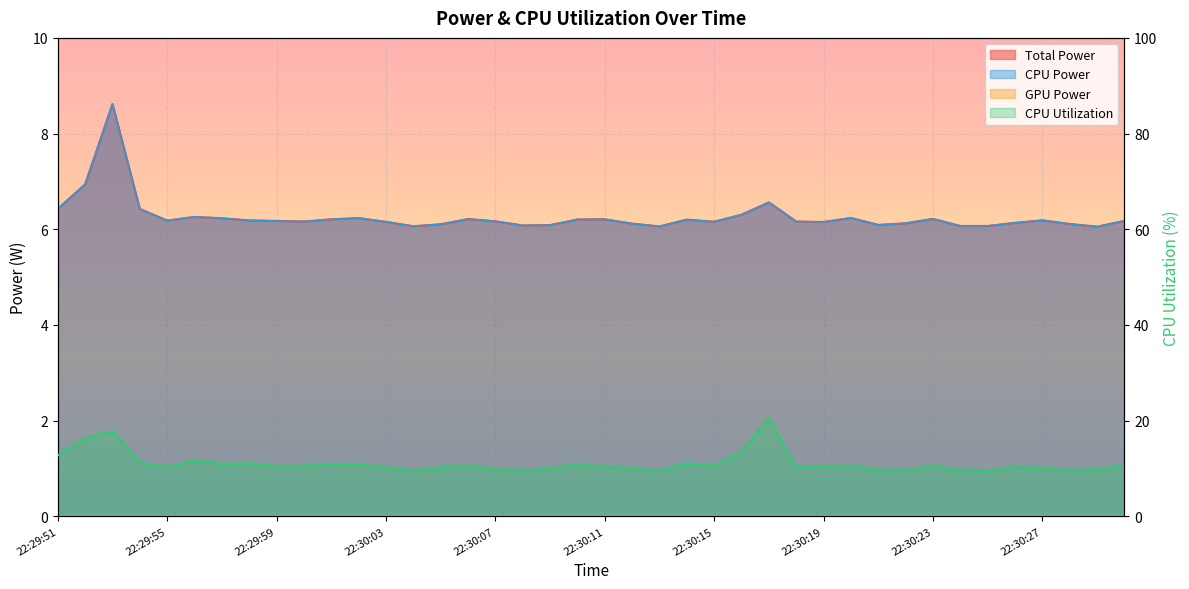

True or false: Total Power has more than 0 points higher than both neighbors.

True